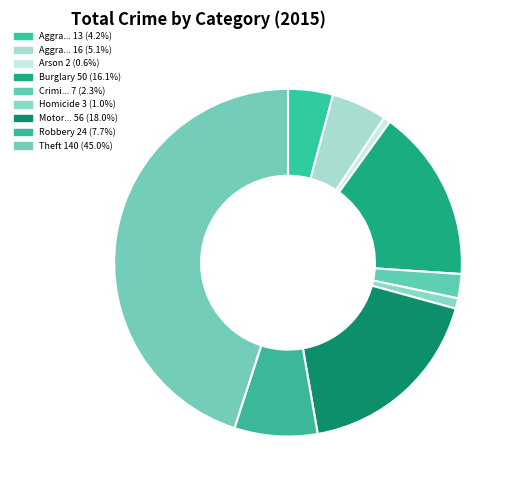

Which category has the biggest portion of the pie?

Theft